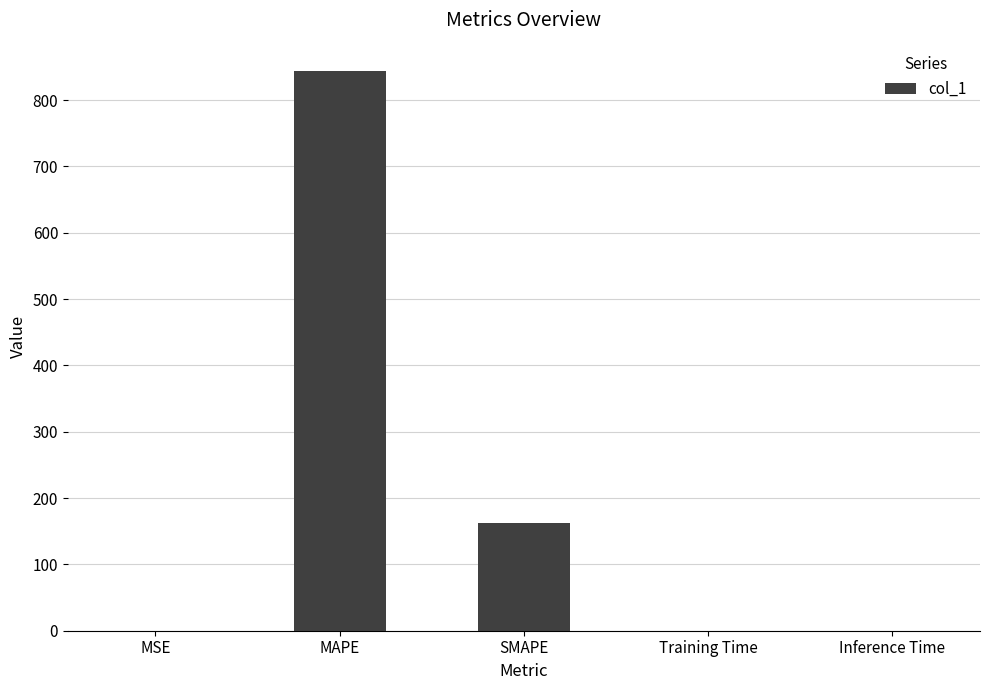

Is it true that the value at Training Time is 0.0?

True